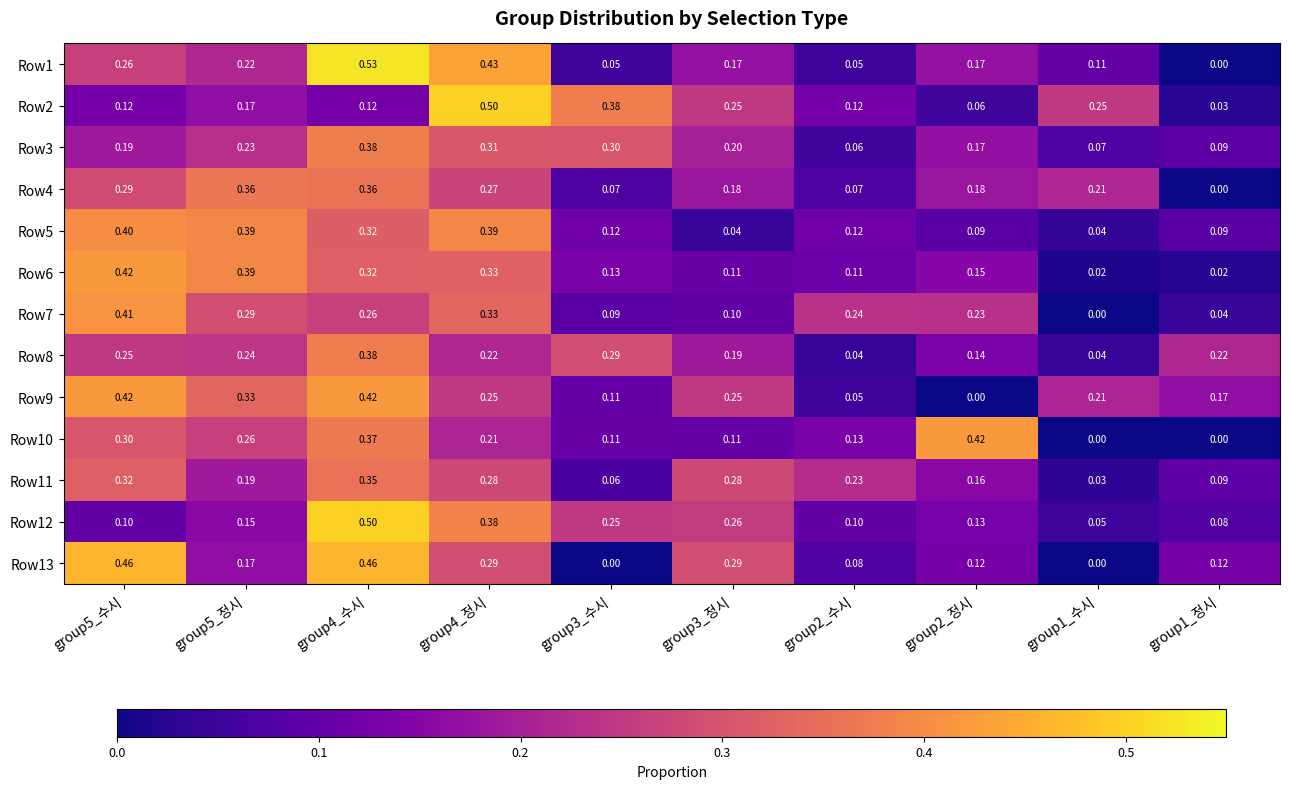

Is the value of Row13 at group4_수시 greater than the value of Row10 at group4_수시?

Yes